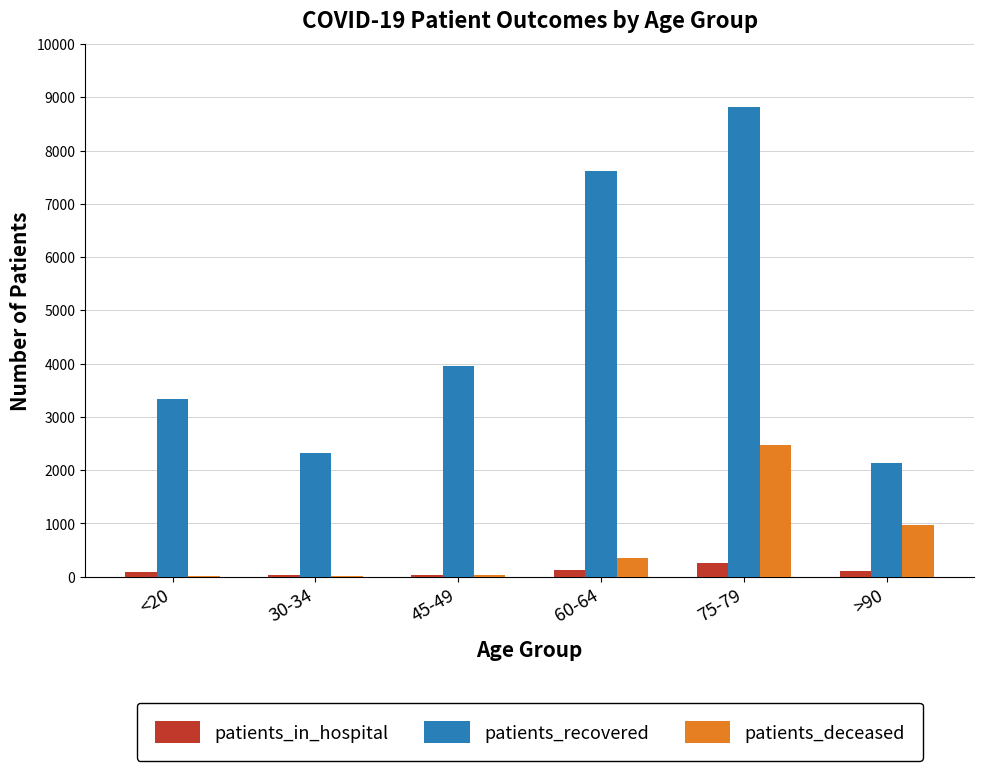

At which category is the sum across all series the highest?

75-79